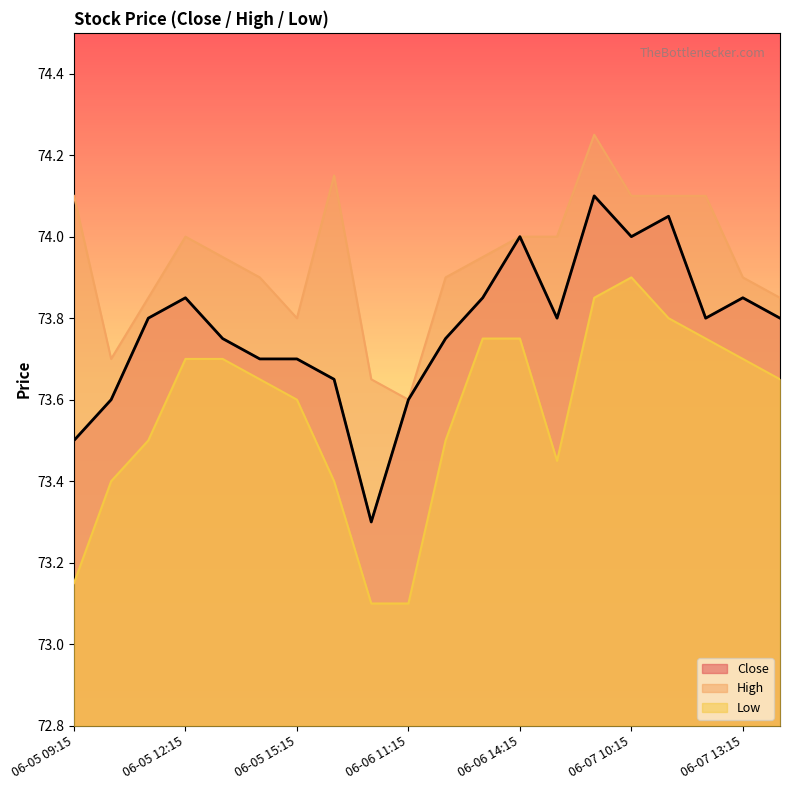

What is the label of the 16th point from the right?

06-05 13:15